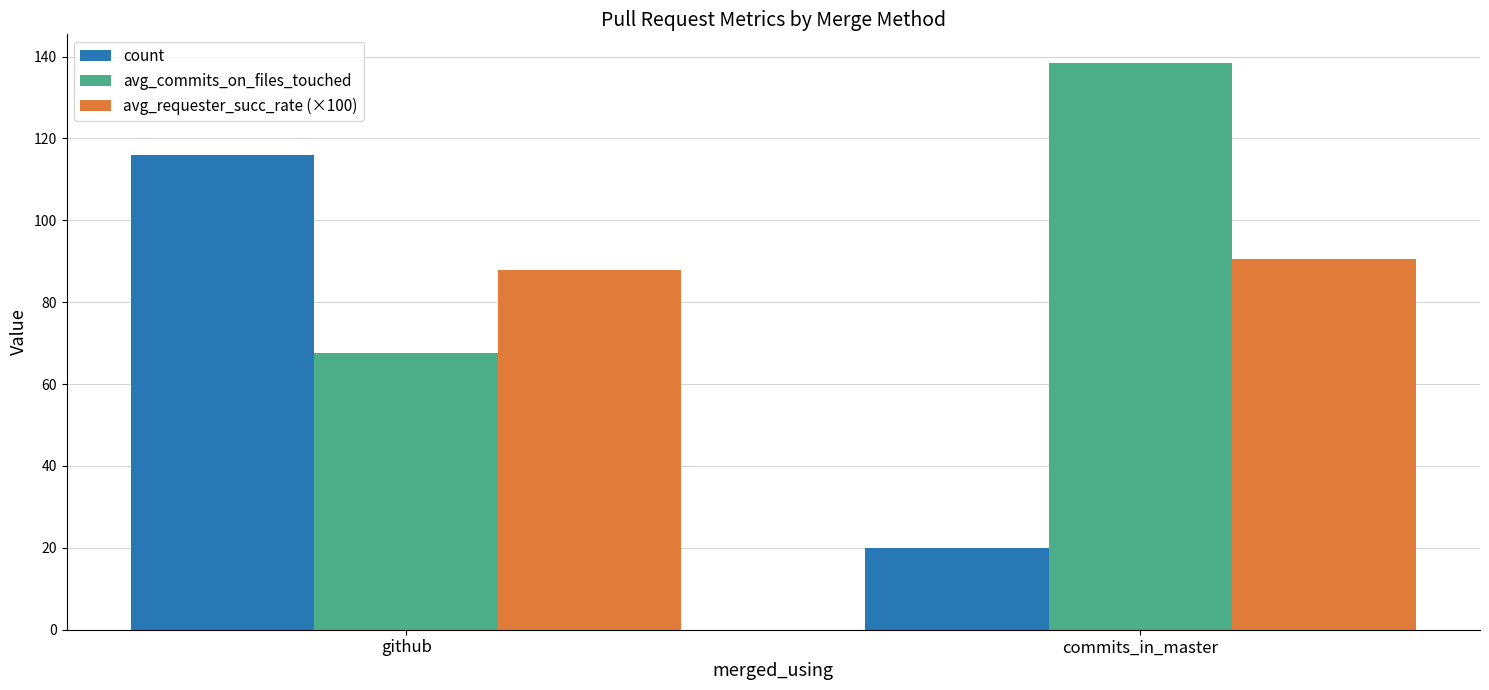

Reading right to left, list all the values displayed in this chart.

count: commits_in_master=20.0	github=116.0
avg_commits_on_files_touched: commits_in_master=138.5	github=67.6
avg_requester_succ_rate (×100): commits_in_master=90.5	github=87.9